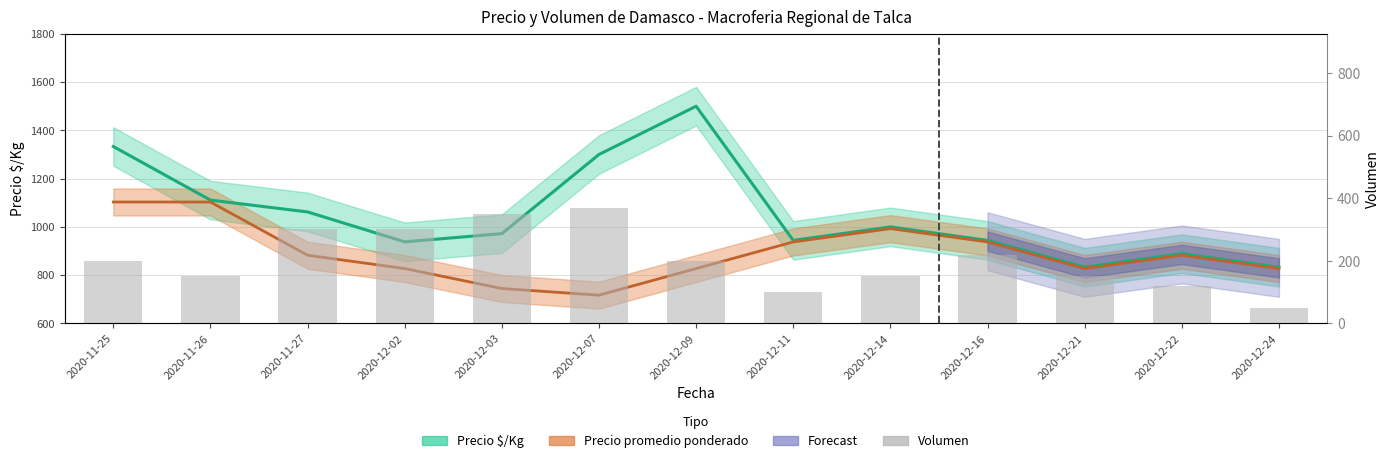

How many bars are there in total?

13